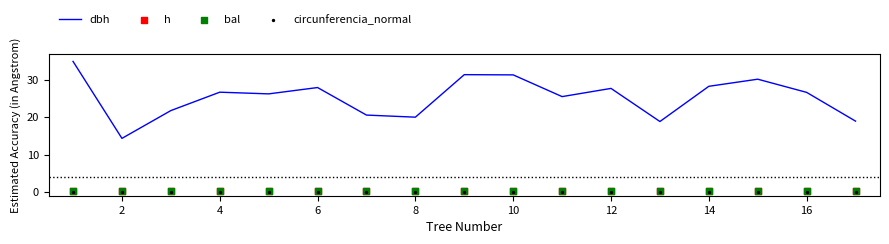

What are all the series names shown in the legend?

dbh, h, bal, circunferencia_normal